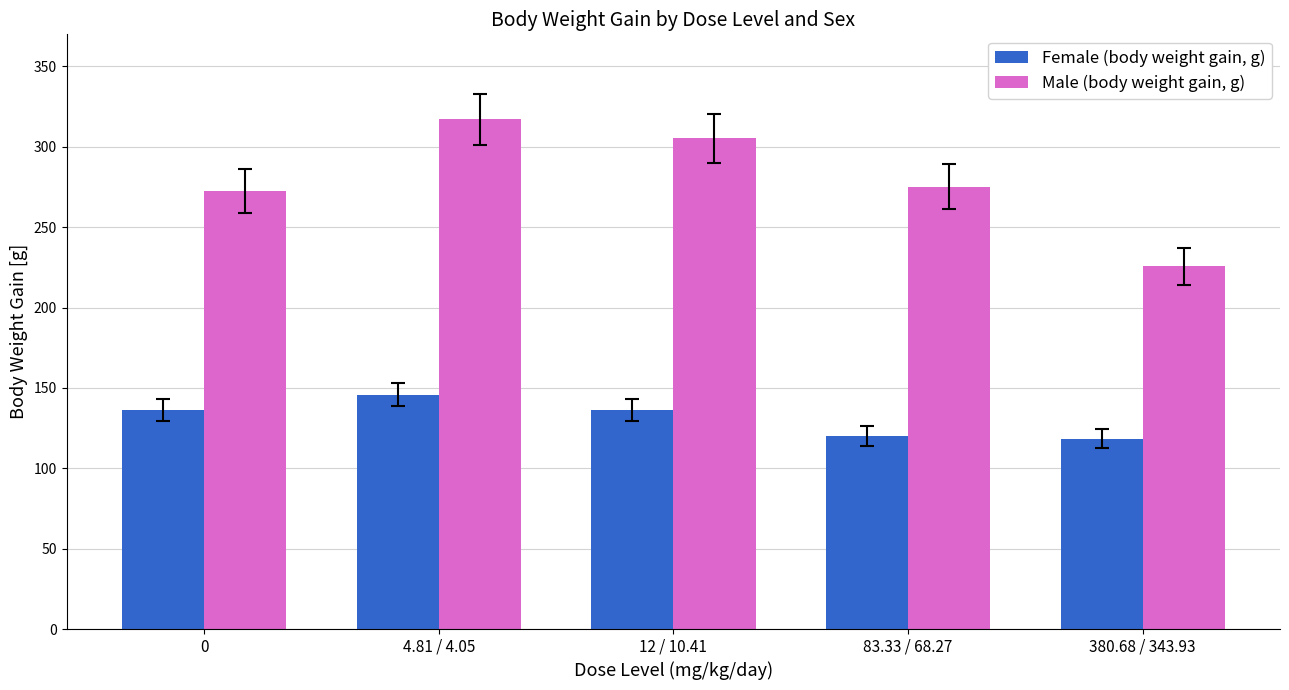

How many bars are there in total?

10